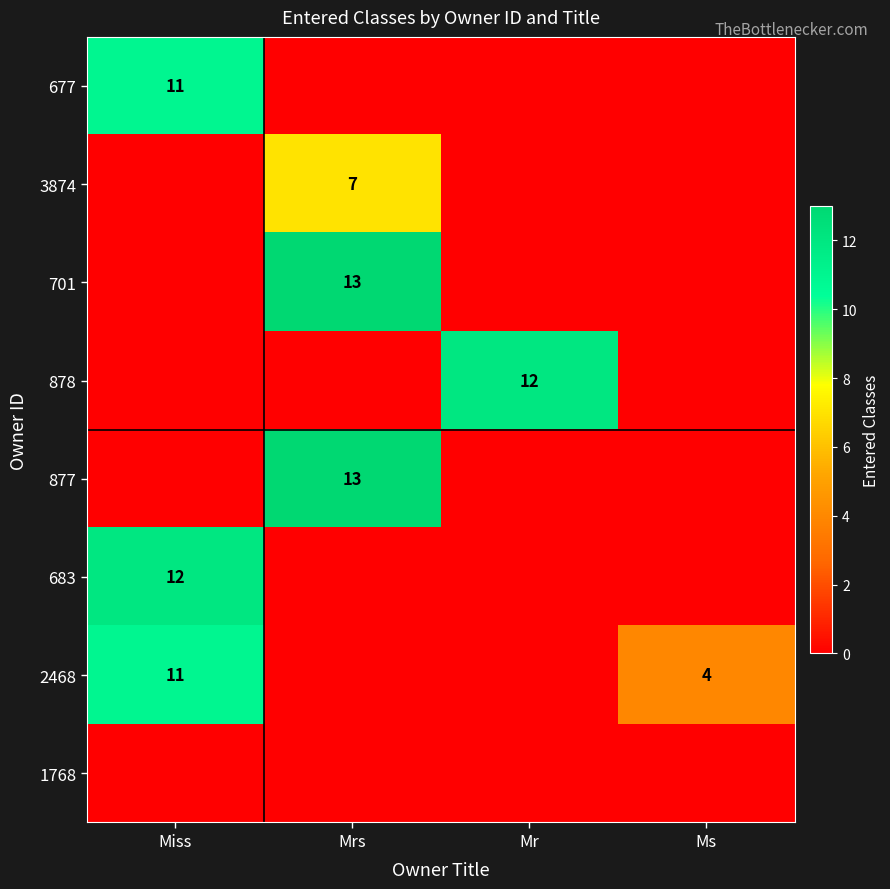

Which label corresponds to the largest value in the chart?

Mrs